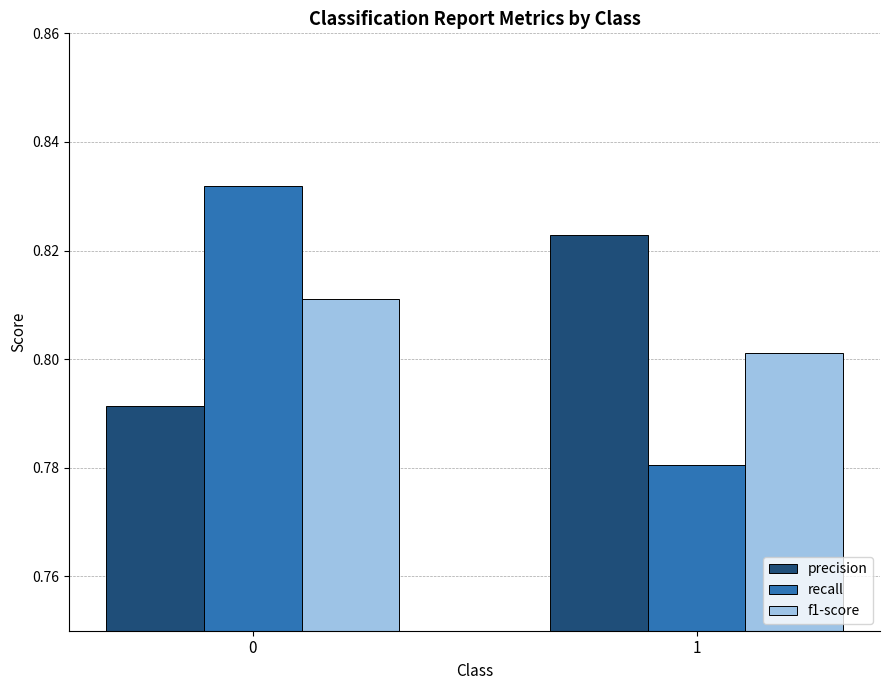

What is the total value across all series at 1?

2.4